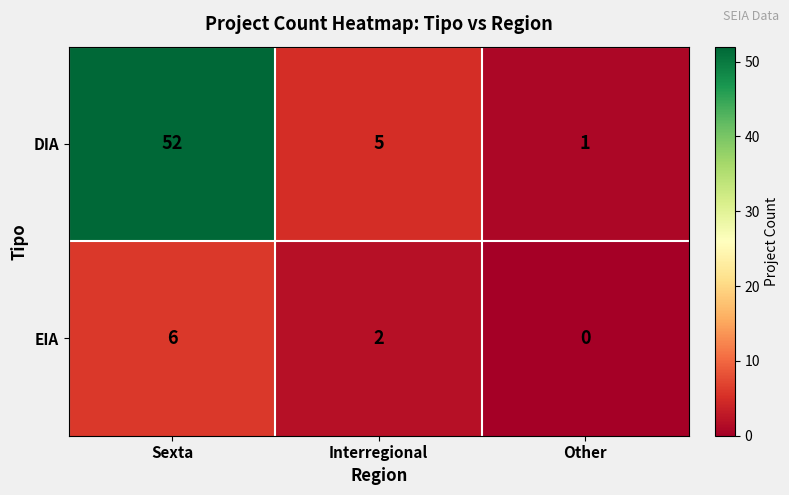

At Other, list the series in order from largest to smallest.

DIA, EIA